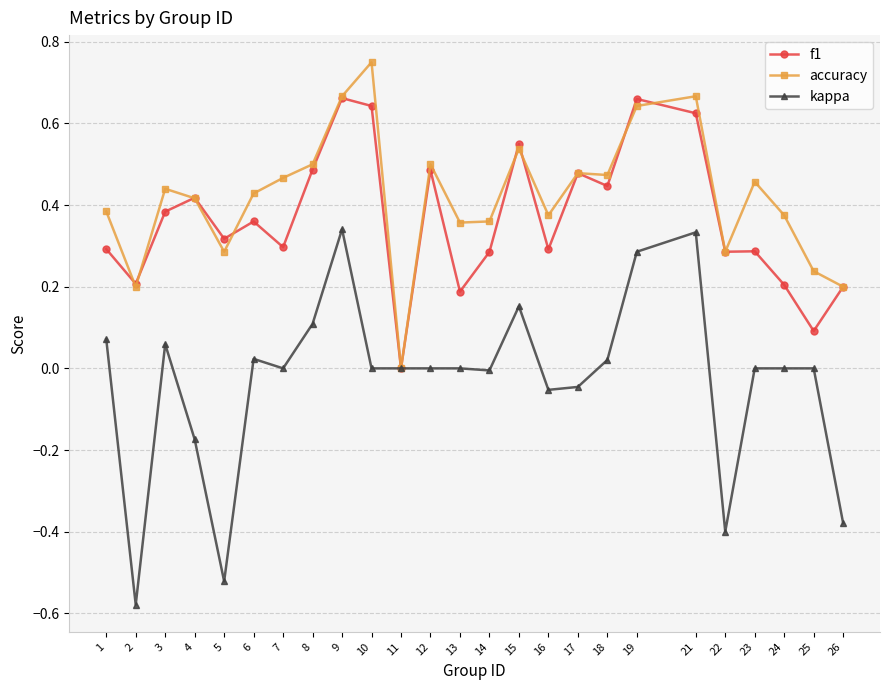

The kappa series shows -0.6 at 12. True or false?

False